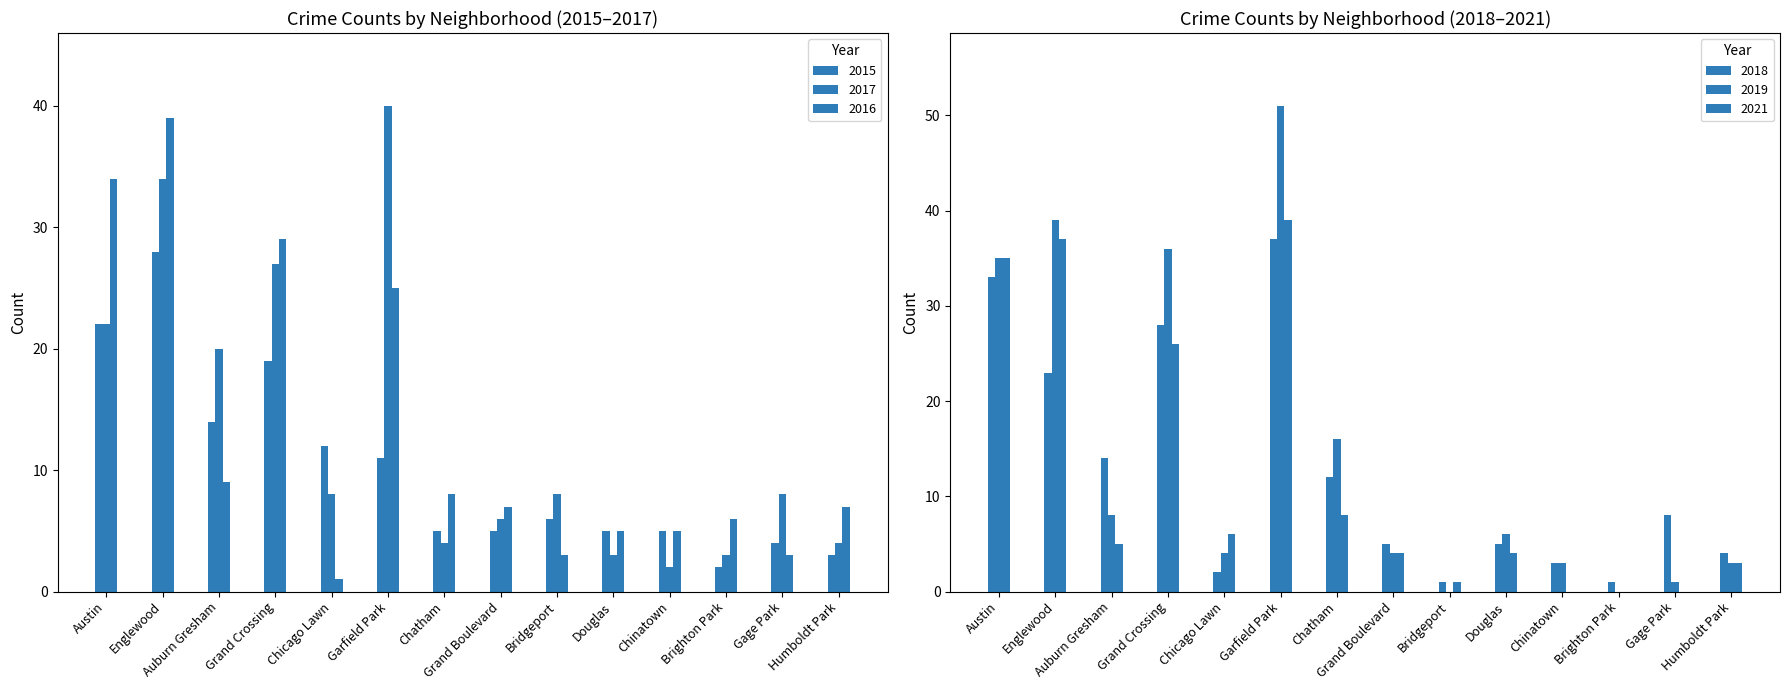

Reading right to left, extract all data points from this chart.

2015: 3	4	2	5	5	6	5	5	11	12	19	14	28	22
2017: 4	8	3	2	3	8	6	4	40	8	27	20	34	22
2016: 7	3	6	5	5	3	7	8	25	1	29	9	39	34
2018: 4	8	1	3	5	1	5	12	37	2	28	14	23	33
2019: 3	1	0	3	6	0	4	16	51	4	36	8	39	35
2021: 3	0	0	0	4	1	4	8	39	6	26	5	37	35